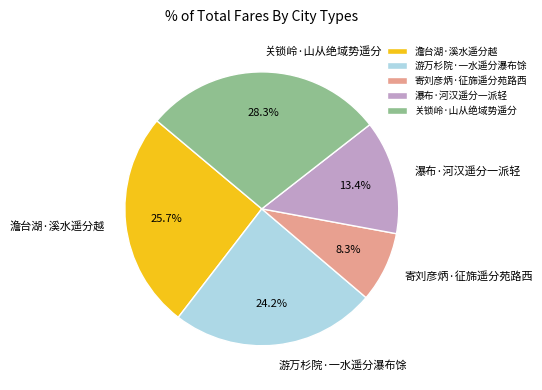

To the nearest percent, what percentage of the pie is 澹台湖·溪水遥分越?

26%